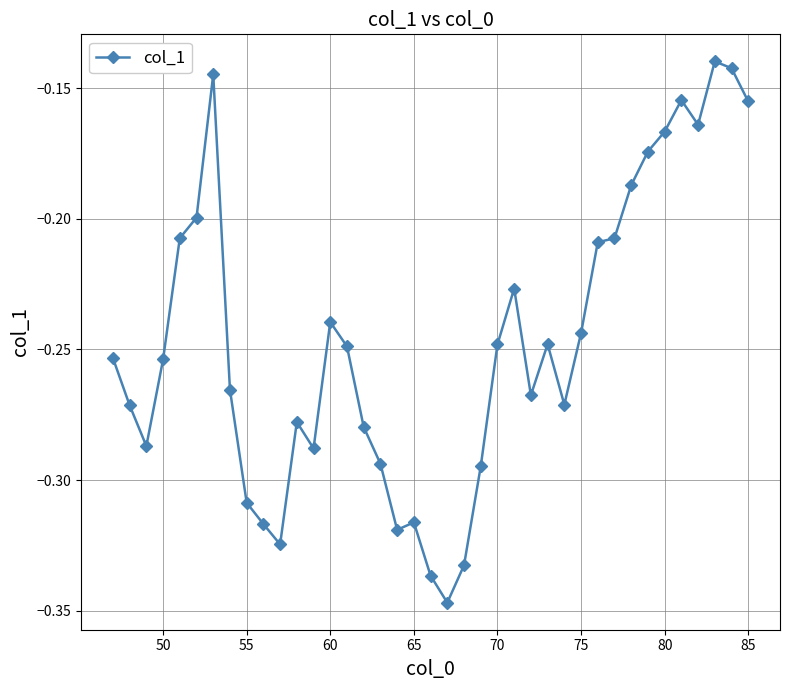

True or false: there are more than 2 points higher than both neighbors.

True